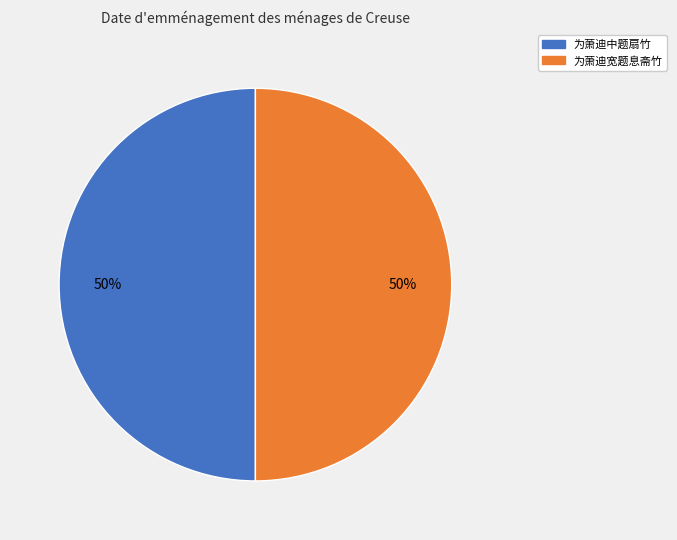

Do 为萧迪中题扇竹 and 为萧迪宽题息斋竹 together represent more than half of the pie?

Yes